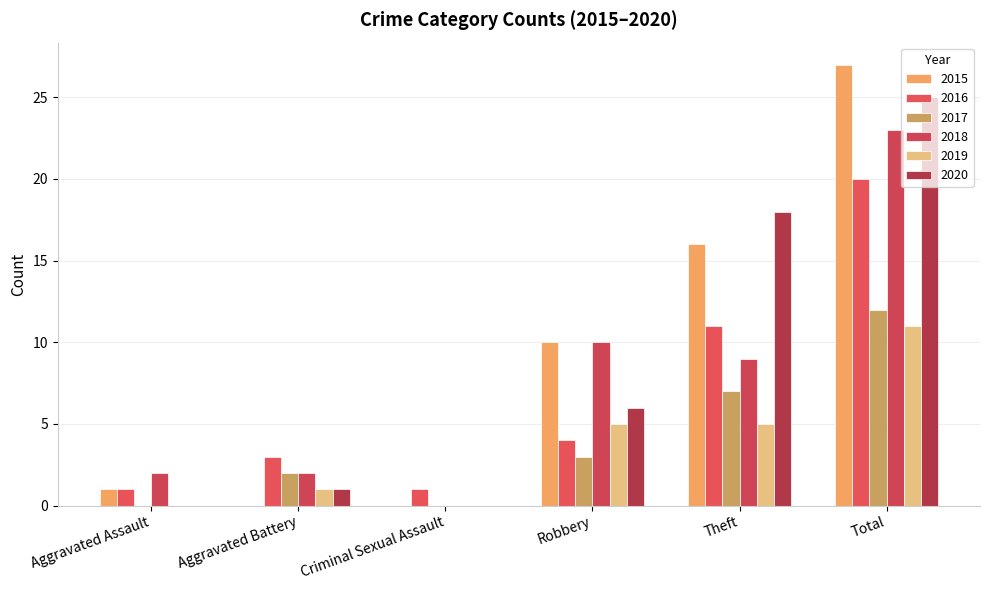

Reading left to right, what are all the values shown in this chart?

2015: Aggravated Assault=1	Aggravated Battery=0	Criminal Sexual Assault=0	Robbery=10	Theft=16	Total=27
2016: Aggravated Assault=1	Aggravated Battery=3	Criminal Sexual Assault=1	Robbery=4	Theft=11	Total=20
2017: Aggravated Assault=0	Aggravated Battery=2	Criminal Sexual Assault=0	Robbery=3	Theft=7	Total=12
2018: Aggravated Assault=2	Aggravated Battery=2	Criminal Sexual Assault=0	Robbery=10	Theft=9	Total=23
2019: Aggravated Assault=0	Aggravated Battery=1	Criminal Sexual Assault=0	Robbery=5	Theft=5	Total=11
2020: Aggravated Assault=0	Aggravated Battery=1	Criminal Sexual Assault=0	Robbery=6	Theft=18	Total=25